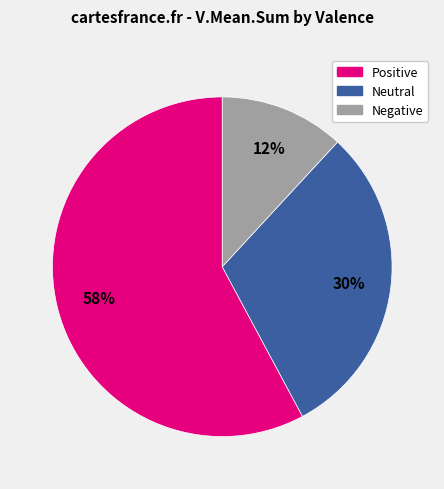

Does any single category account for the majority?

Yes